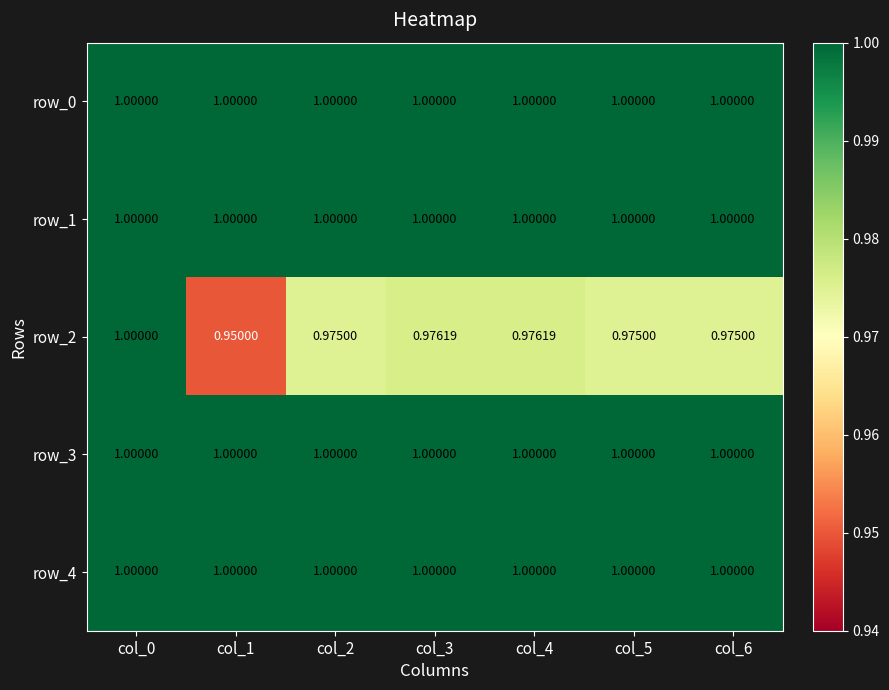

Rank the series at col_4 from lowest to highest value.

row_2, row_0, row_1, row_3, row_4